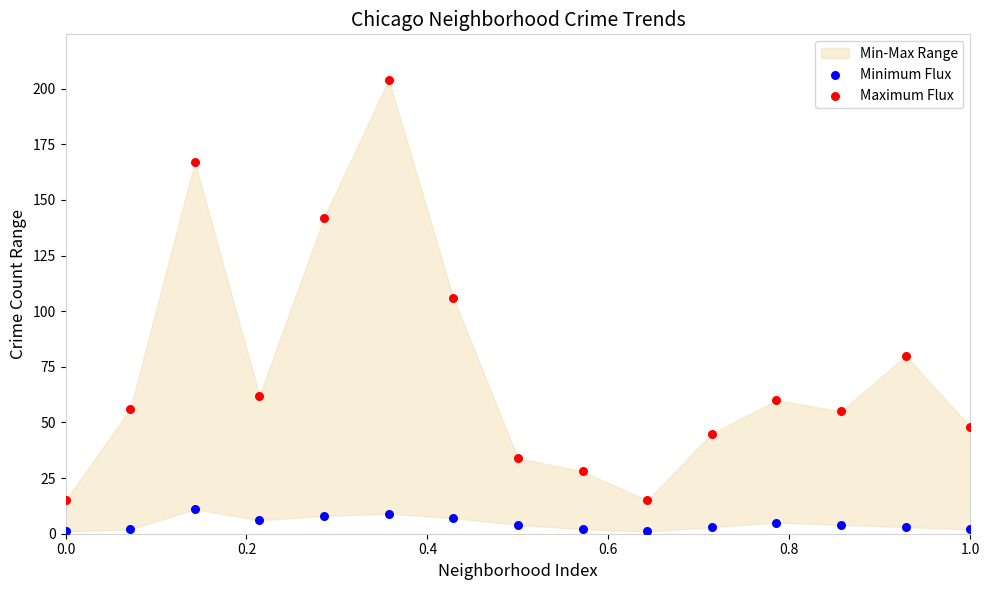

Across all data points, what is the range of Y values (max minus min)?

203